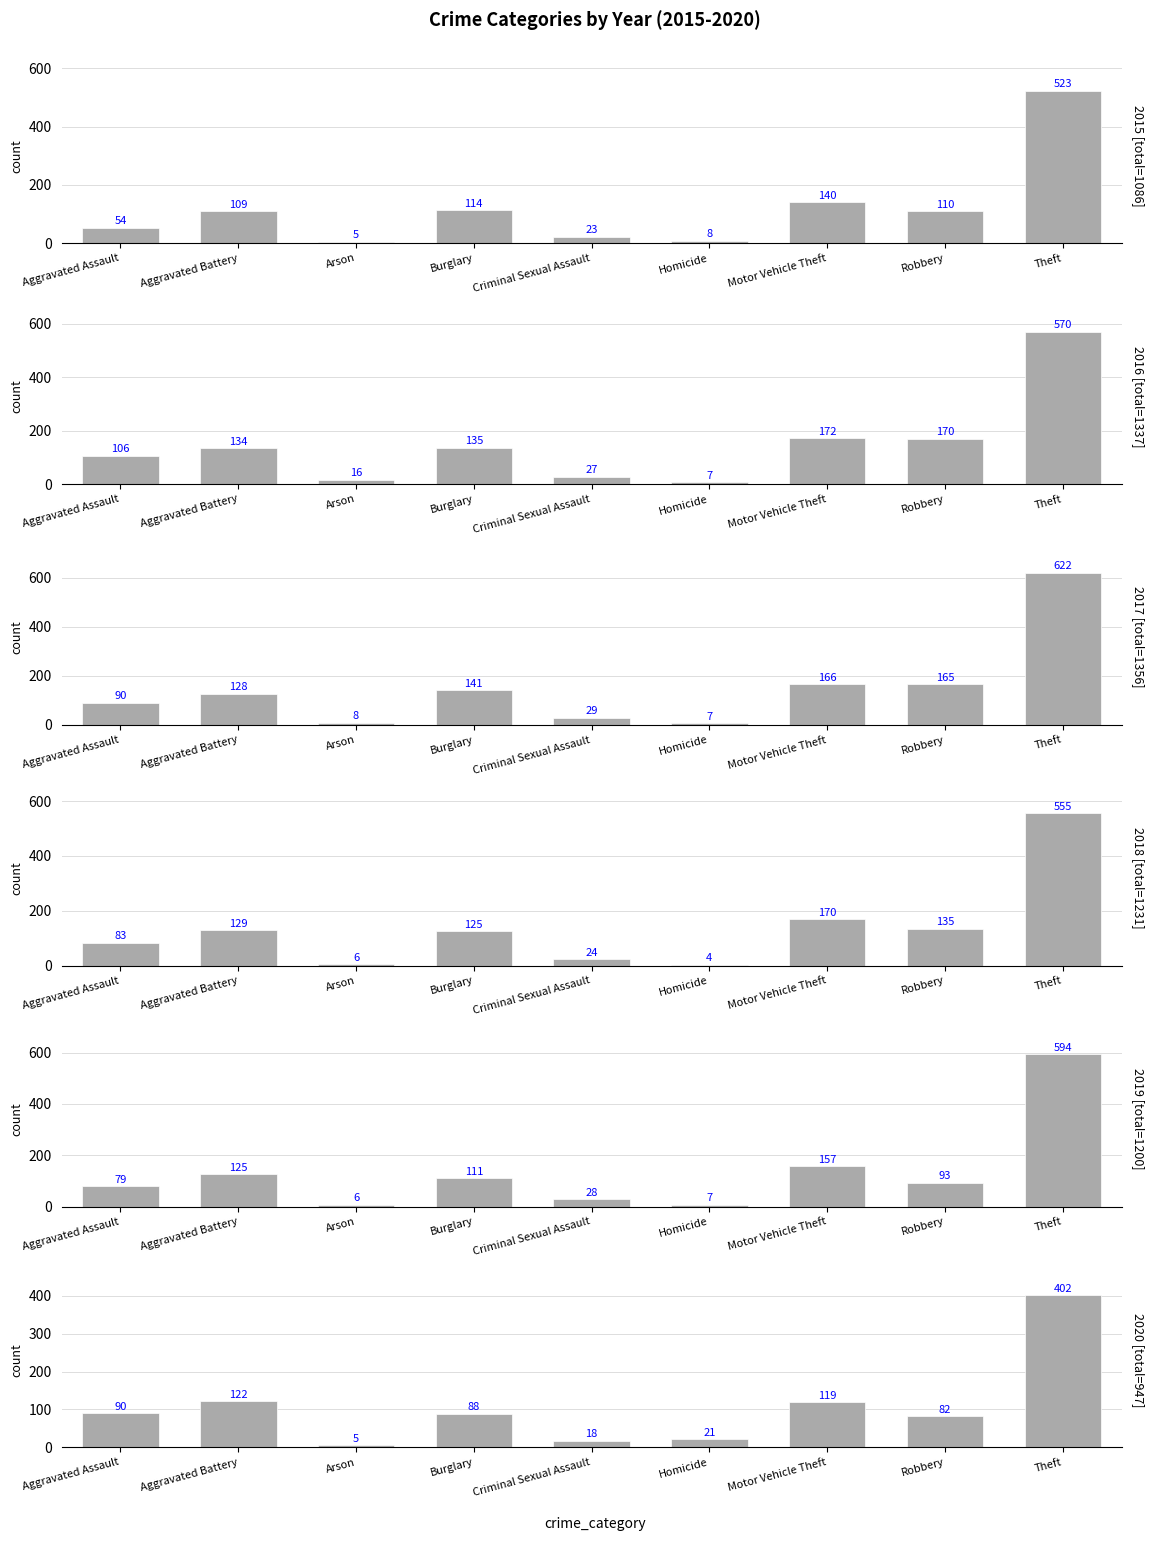

What is the label of the 3rd bar from the right?

Motor Vehicle Theft